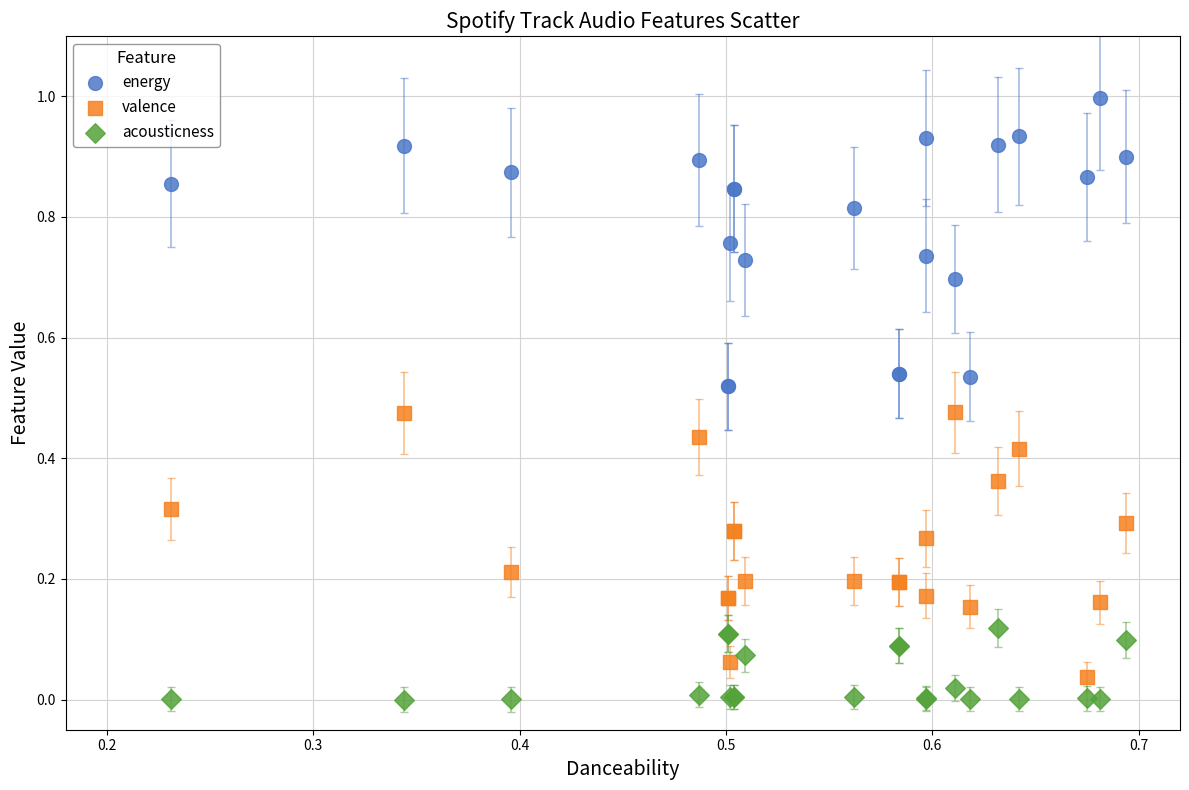

Which series has the largest Y range (max minus min)?

energy